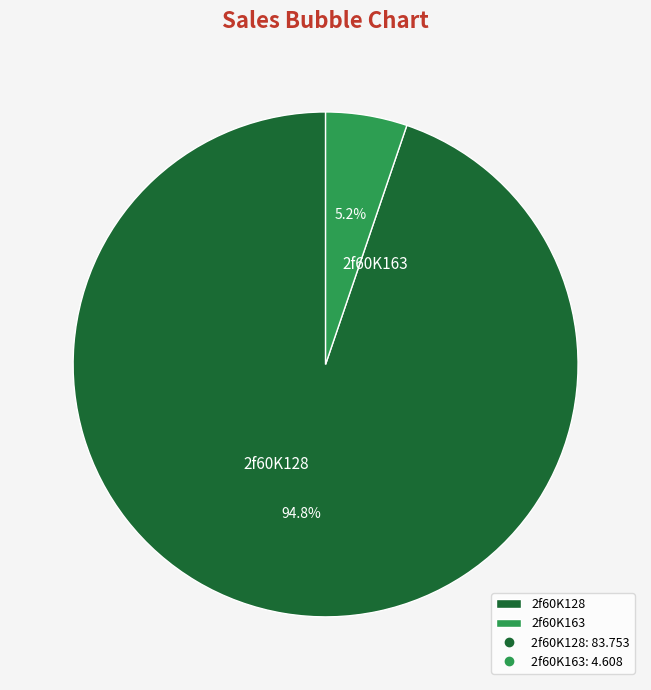

Rank the categories by value from highest to lowest.

2f60K128, 2f60K163